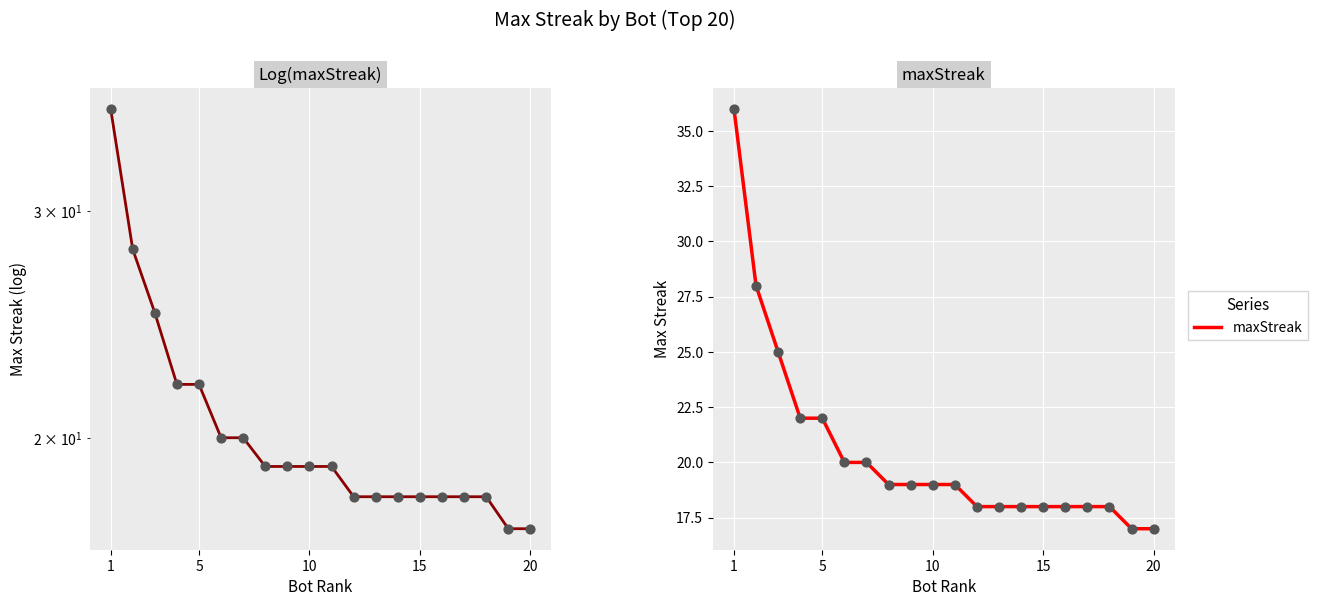

At how many categories does at least one series exceed 34?

1